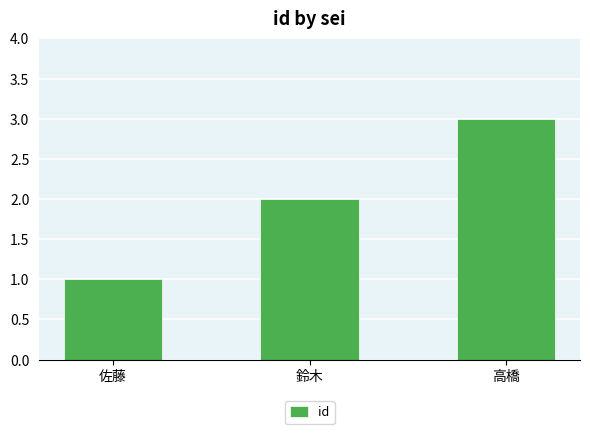

List the labels in order of value, smallest first.

佐藤, 鈴木, 高橋